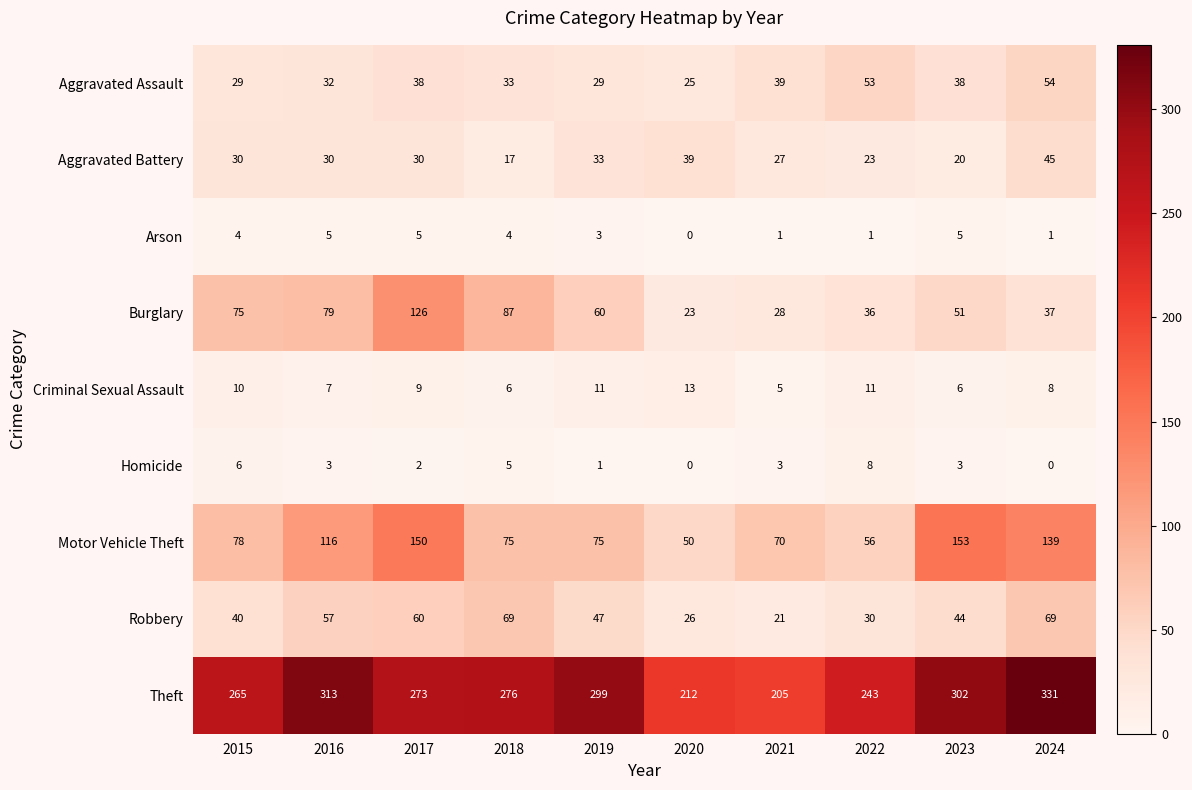

Between 2019 and 2023, which series saw the biggest shift?

Motor Vehicle Theft